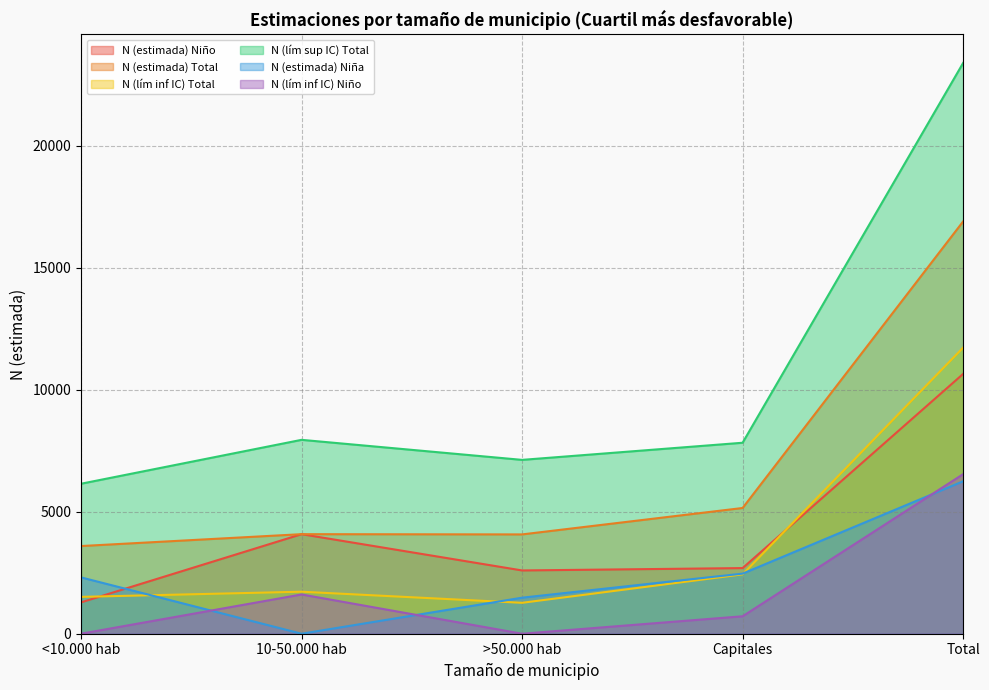

The value of N (lím sup IC) Total at Total is 7737. True or false?

False